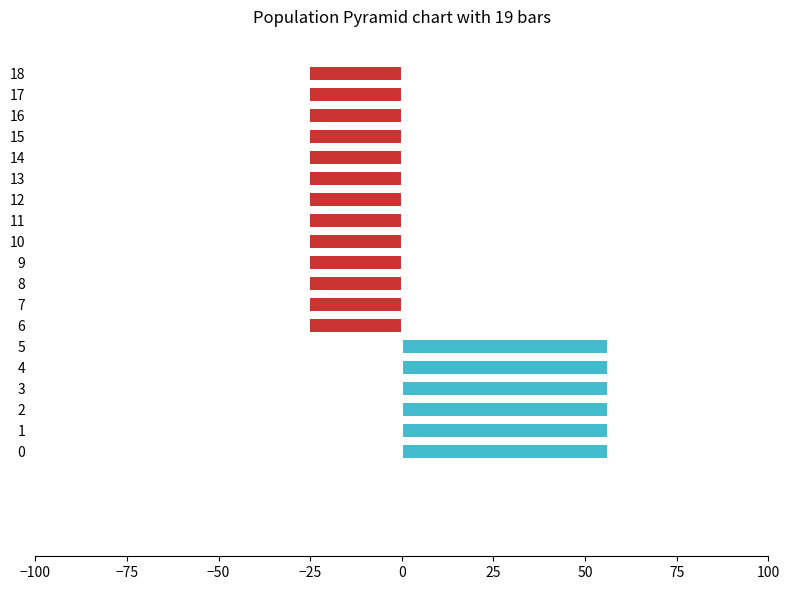

Reading left to right, list all the values displayed in this chart.

EES Sells: 0	0	0	0	0	0	-25	-25	-25	-25	-25	-25	-25	-25	-25	-25	-25	-25	-25
EES Buys: 56	56	56	56	56	56	0	0	0	0	0	0	0	0	0	0	0	0	0